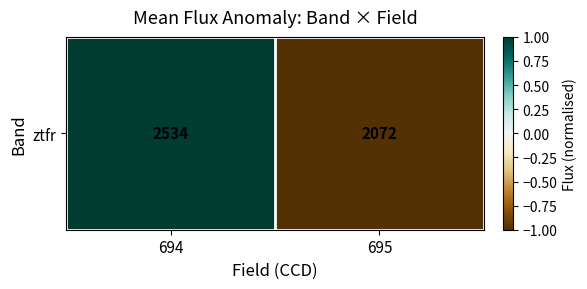

Reading right to left, extract all data points from this chart.

-1	1